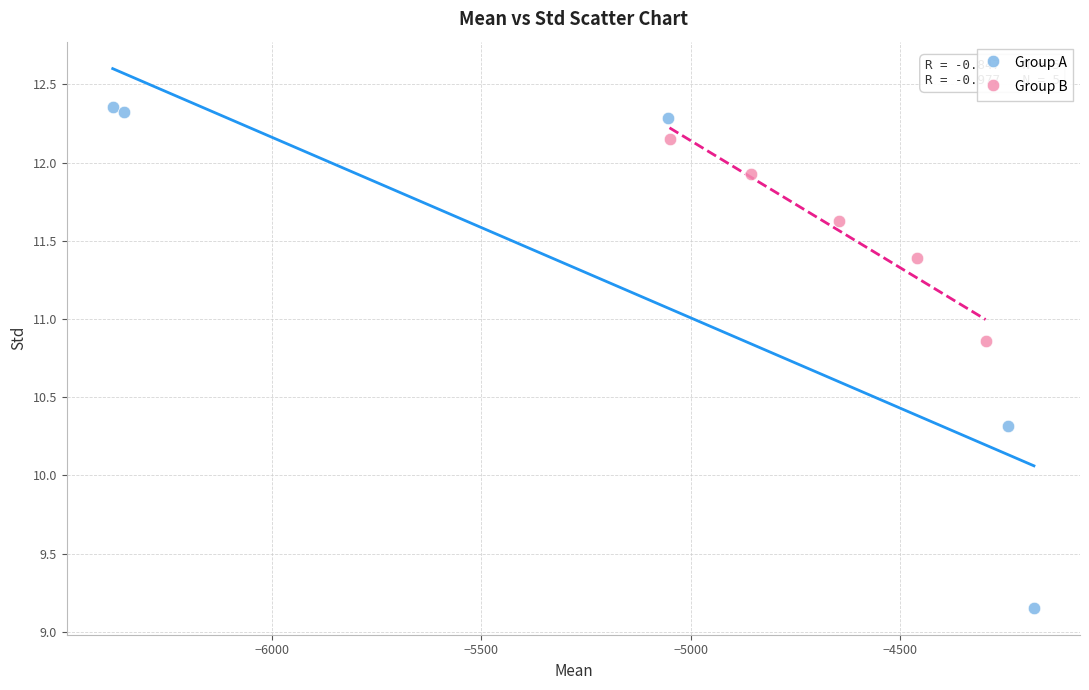

Which series contains the highest Y value?

Group A